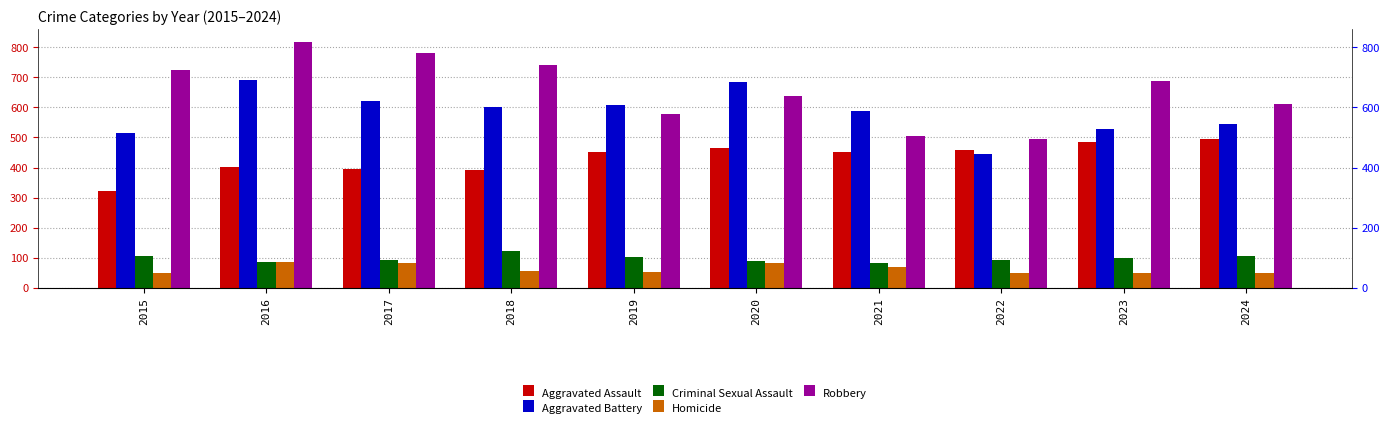

At which label does Aggravated Battery first exceed 600?

2016